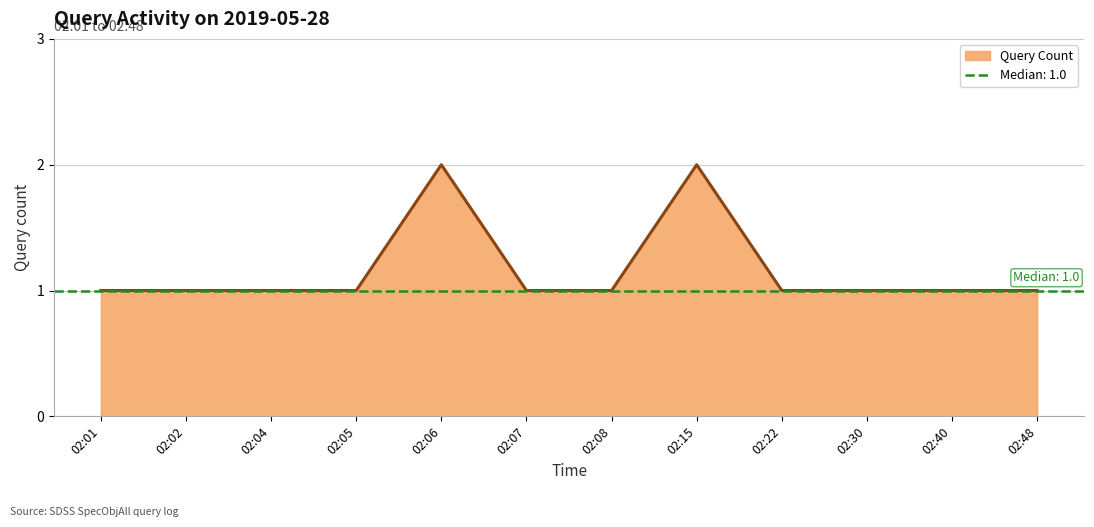

Which label corresponds to the smallest value in the chart?

02:01